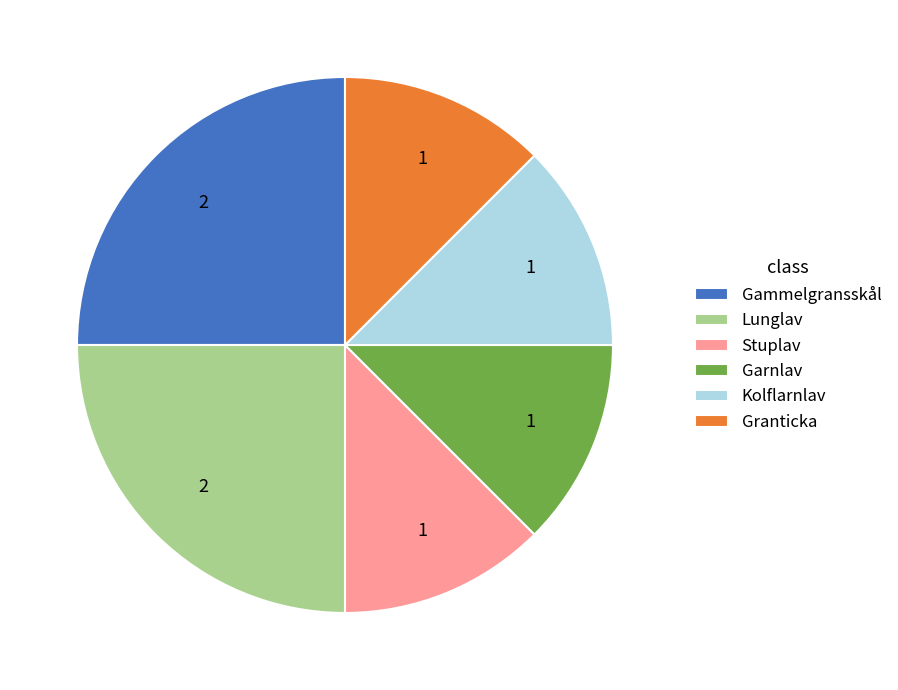

Between Lunglav and Kolflarnlav, which is larger?

Lunglav